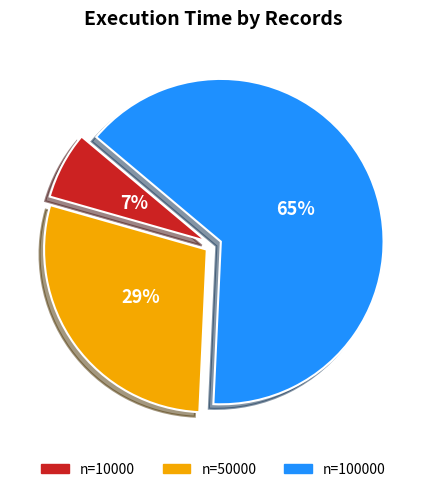

Count the number of slices in the pie.

3